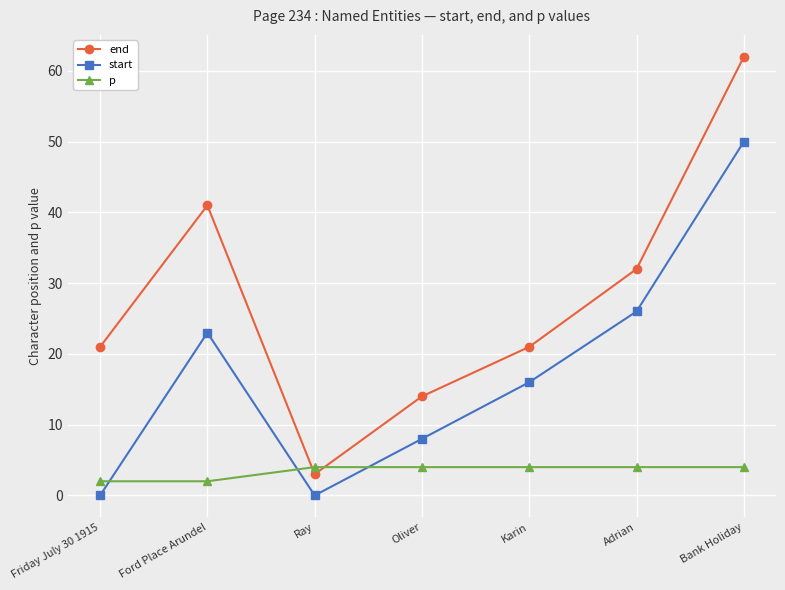

In end, how many points are lower than both neighbors (excluding endpoints)?

1